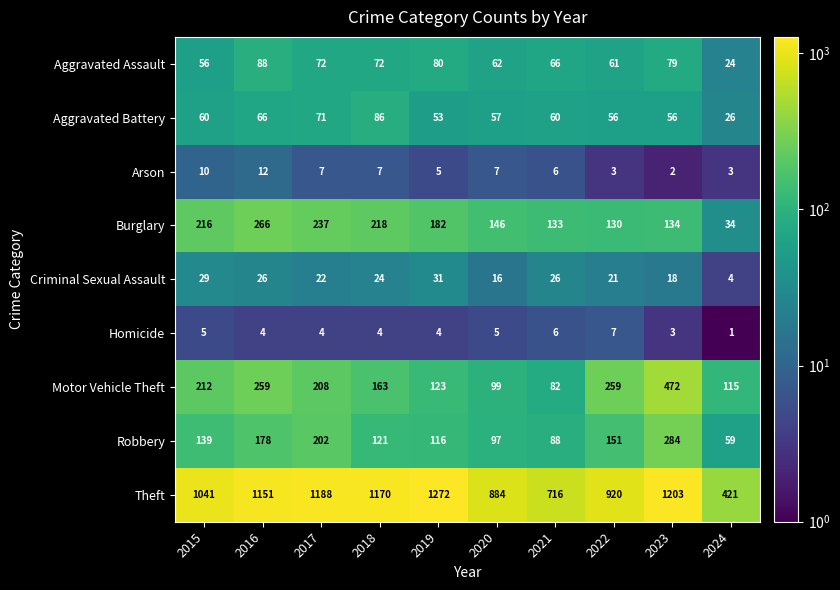

How many data points does each series have?

10